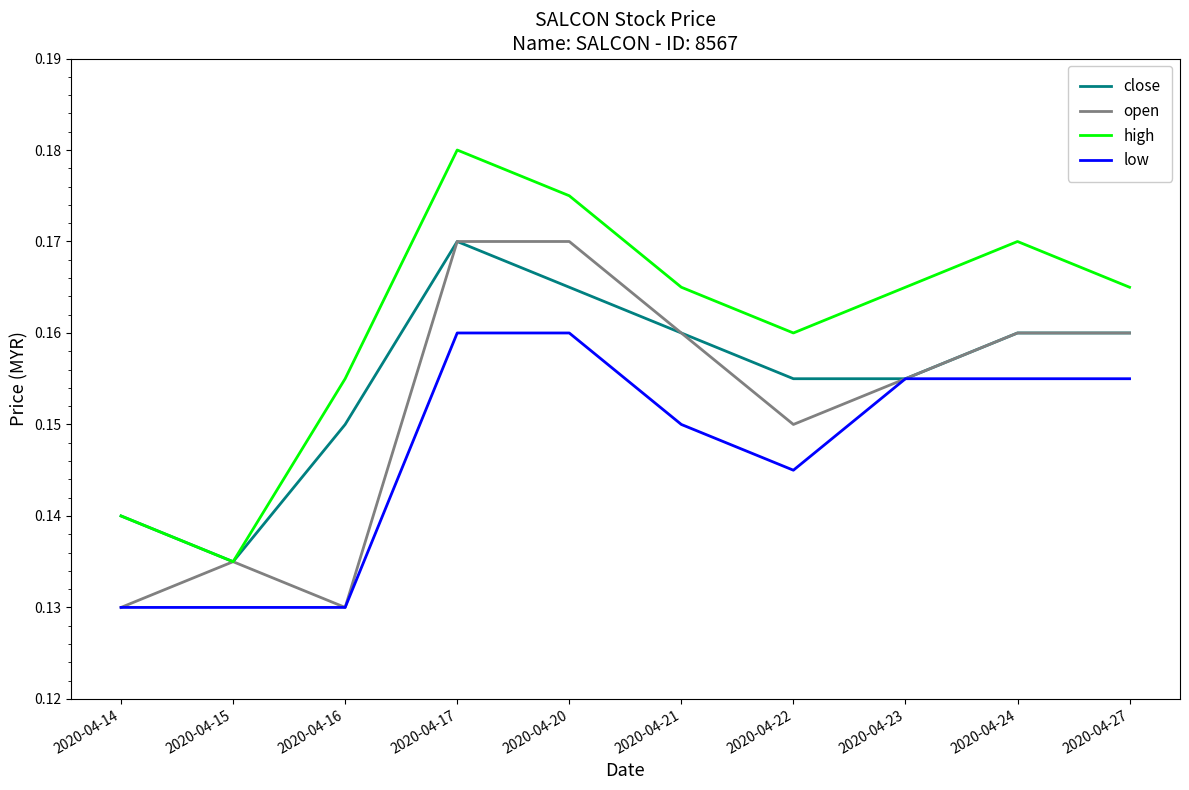

At which category does the chart reach its peak across all series?

2020-04-17